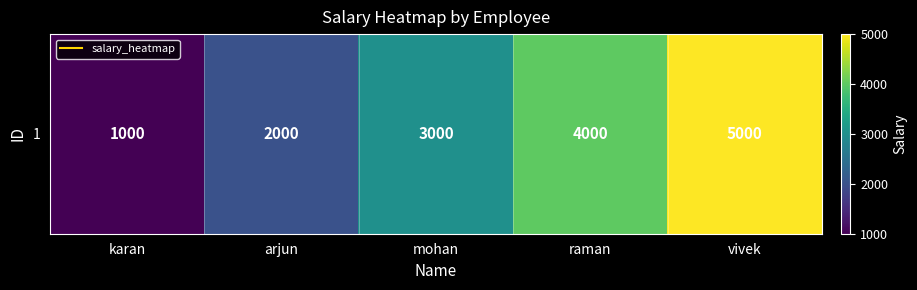

What is the sum of the values at arjun and karan?

3000